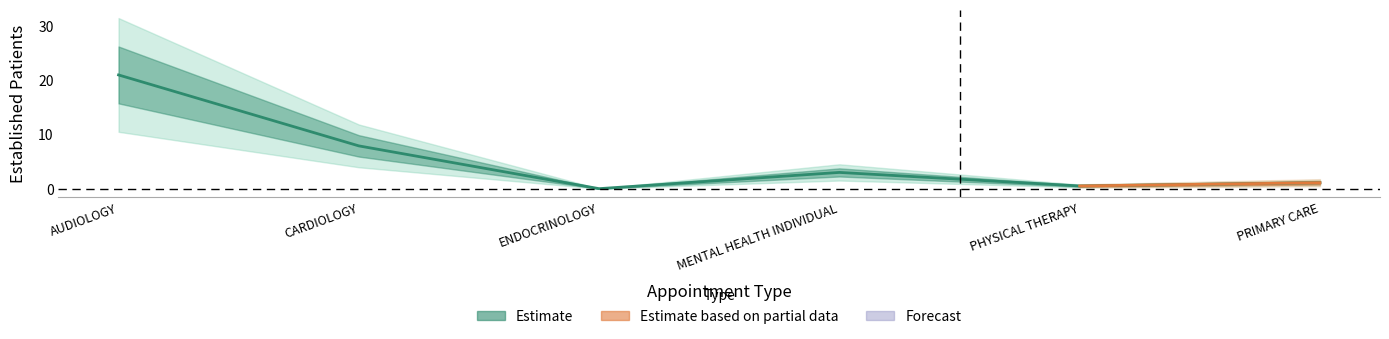

Where is the first local minimum?

ENDOCRINOLOGY